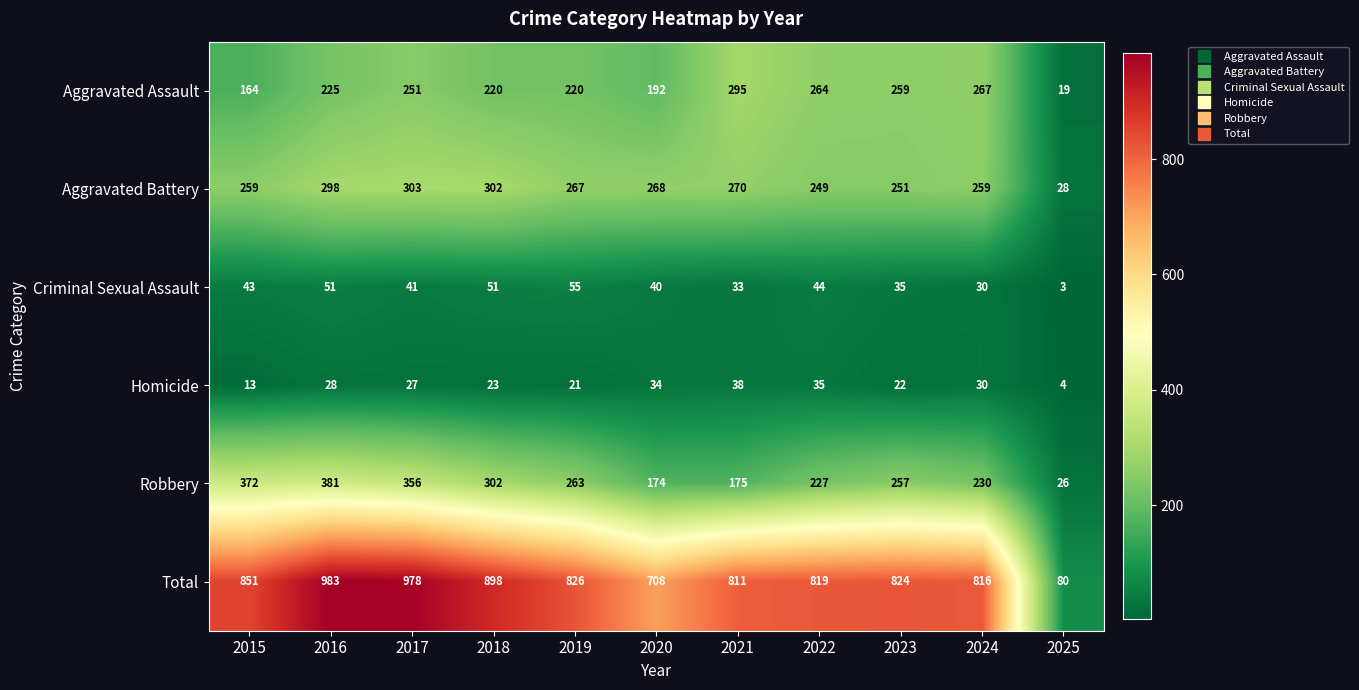

Is it true that Aggravated Assault equals 295 at 2021?

True